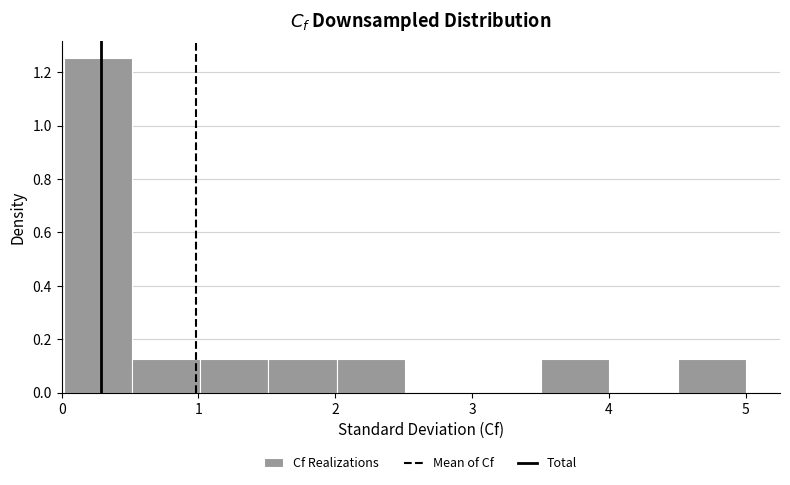

How tall is the bar that spans 2.0 to 2.5 on the x-axis? Neither the bar edges nor the heights are printed on the chart, so give them approximately, as read against the axes.

0.12